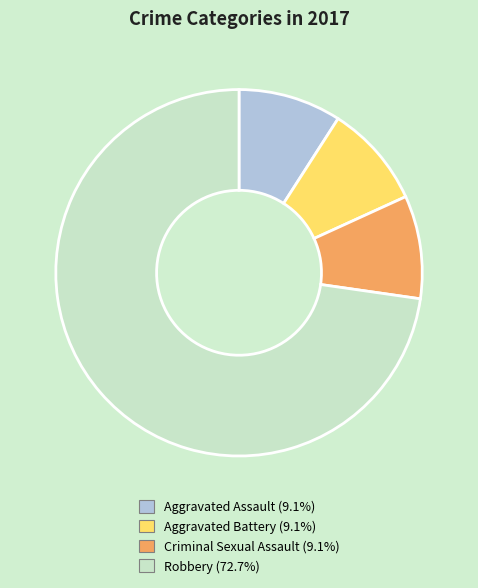

Between Robbery and Criminal Sexual Assault, which is larger?

Robbery